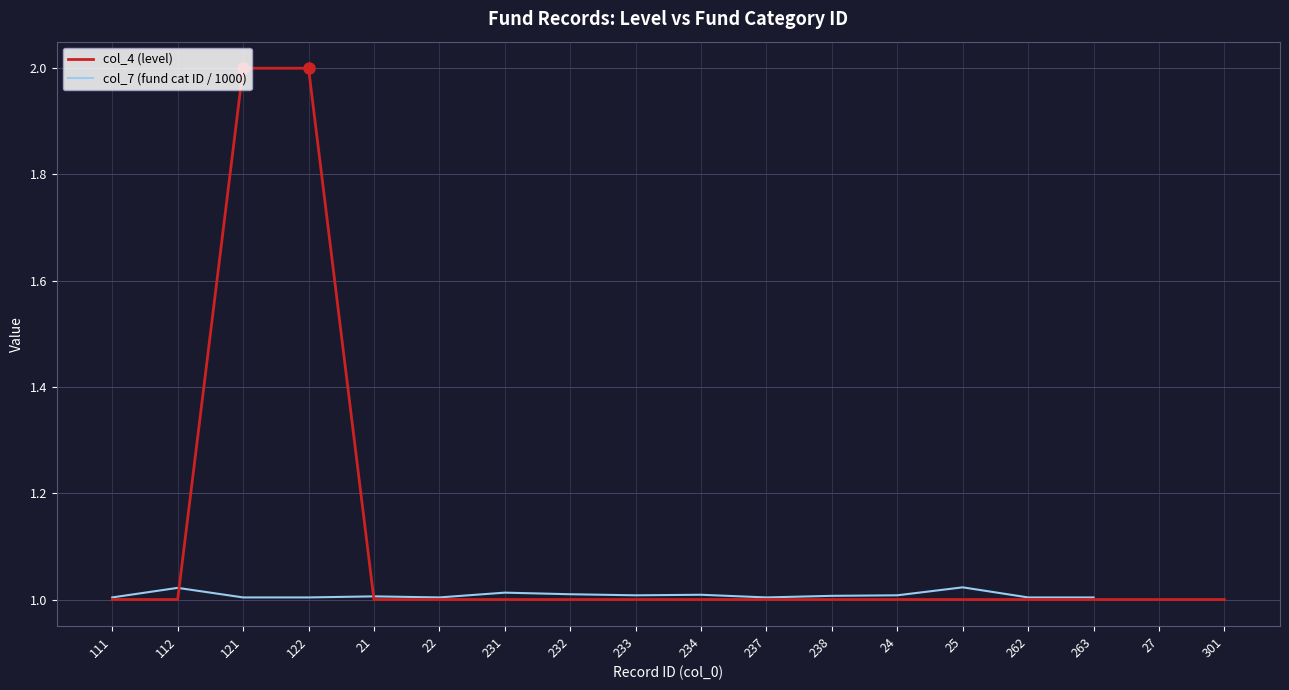

What is the sum of all col_4 (level) values?

20